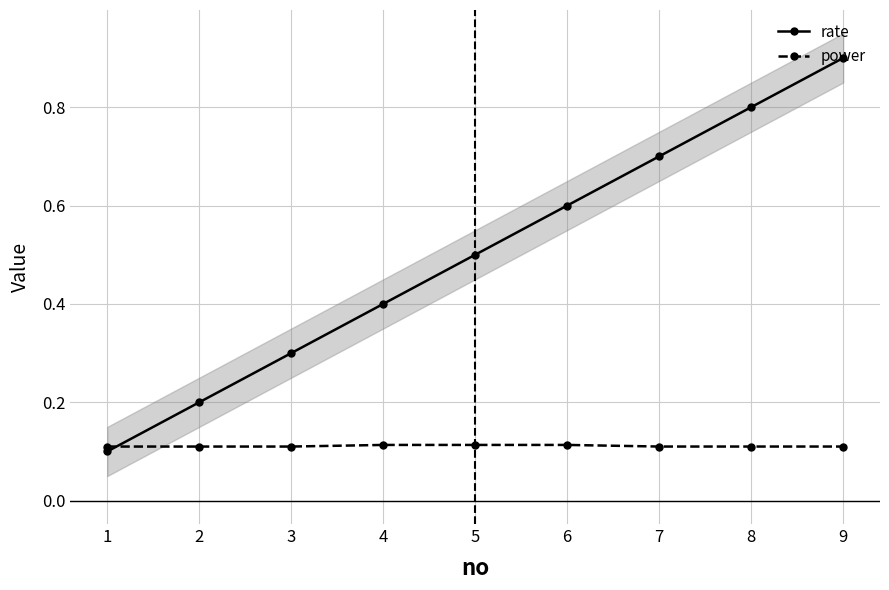

Reading right to left, extract all data points from this chart.

rate: 9=0.9	8=0.8	7=0.7	6=0.6	5=0.5	4=0.4	3=0.3	2=0.2	1=0.1
power: 9=0.1	8=0.1	7=0.1	6=0.1	5=0.1	4=0.1	3=0.1	2=0.1	1=0.1